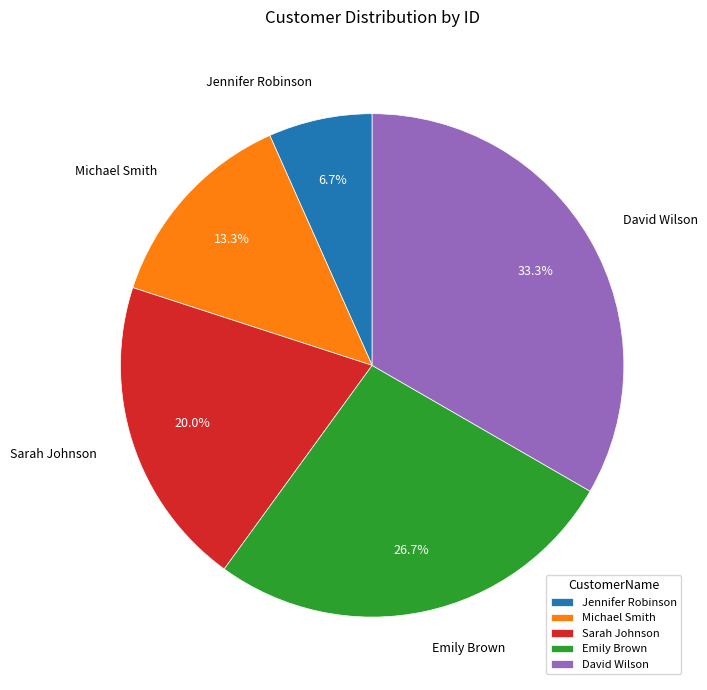

Which slice is the largest?

David Wilson